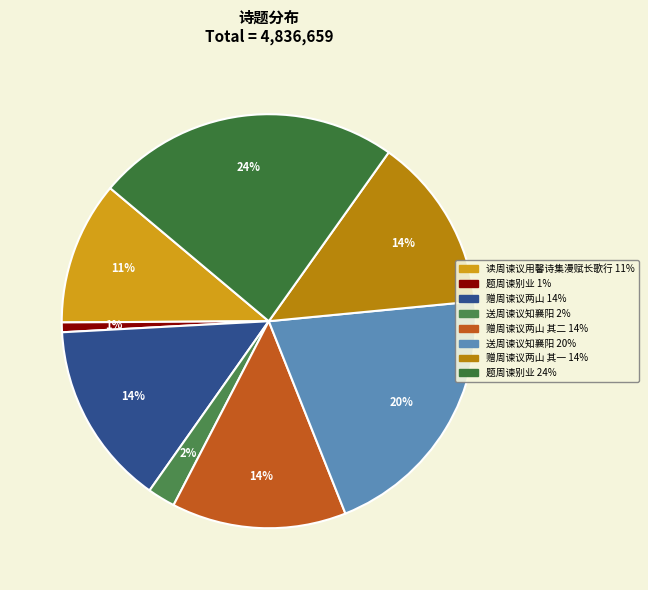

Does any single category account for the majority?

No